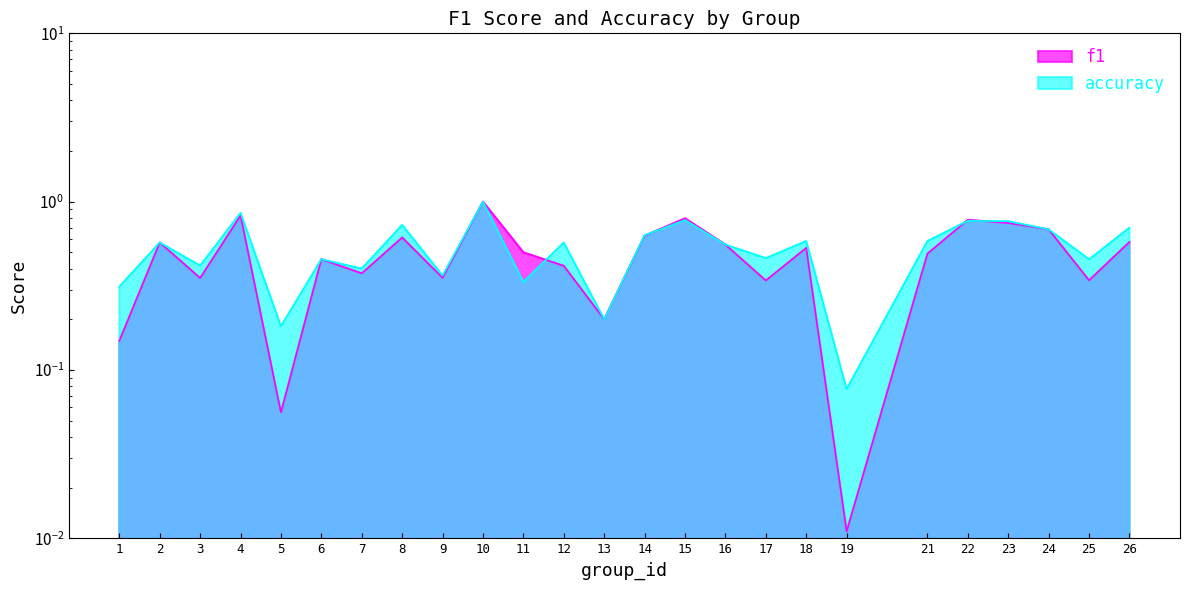

What is the total value across all series at 15?

1.6